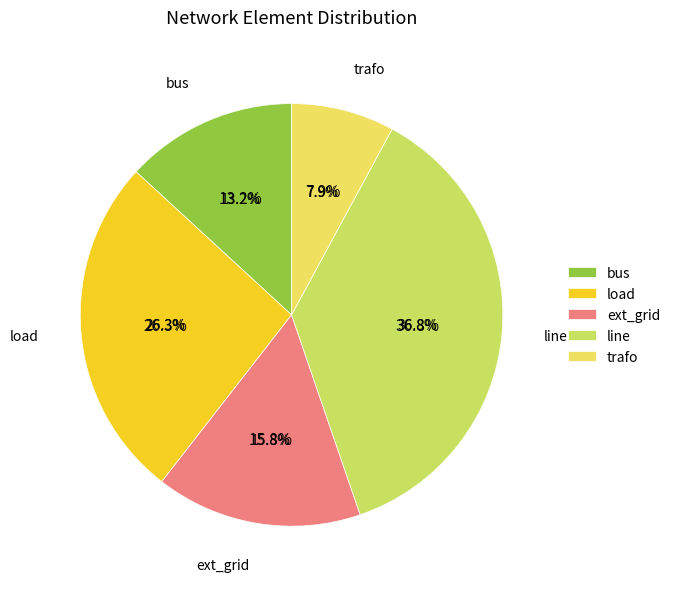

How many slices are in this pie chart?

5